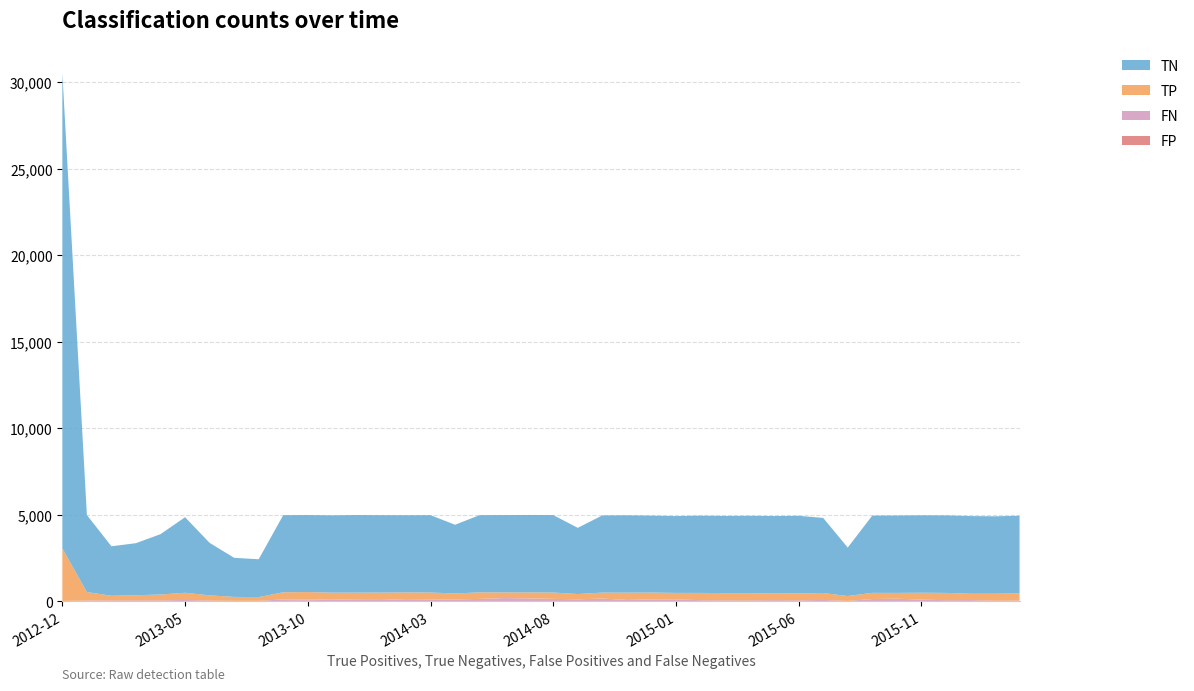

Reading left to right, what are all the values shown in this chart?

FP: 3	40	6	21	9	18	12	8	8	29	41	13	10	18	25	21	19	27	22	21	18	5	21	16	19	14	9	7	11	13	7	9	5	13	18	14	11	8	11	12
FN: 25	14	53	41	51	64	37	27	27	85	79	84	116	115	63	81	96	118	174	153	131	117	144	70	97	107	60	56	51	60	56	76	25	125	140	91	61	69	32	41
TN: 27469	4451	2859	3007	3488	4365	3034	2259	2186	4455	4449	4464	4482	4472	4461	4468	3971	4461	4469	4474	4475	3823	4459	4466	4445	4439	4463	4461	4468	4477	4482	4338	2800	4464	4470	4473	4478	4487	4472	4485
TP: 3036	486	267	296	338	418	301	226	215	415	420	411	383	378	432	413	344	379	324	346	365	305	345	423	396	371	422	415	416	384	401	401	281	357	335	397	420	367	402	412